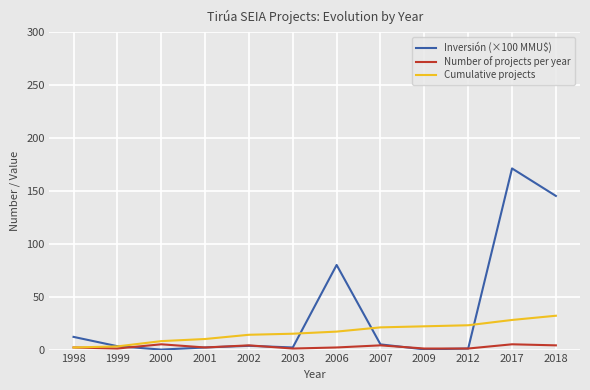

Count the number of data series in this chart.

3